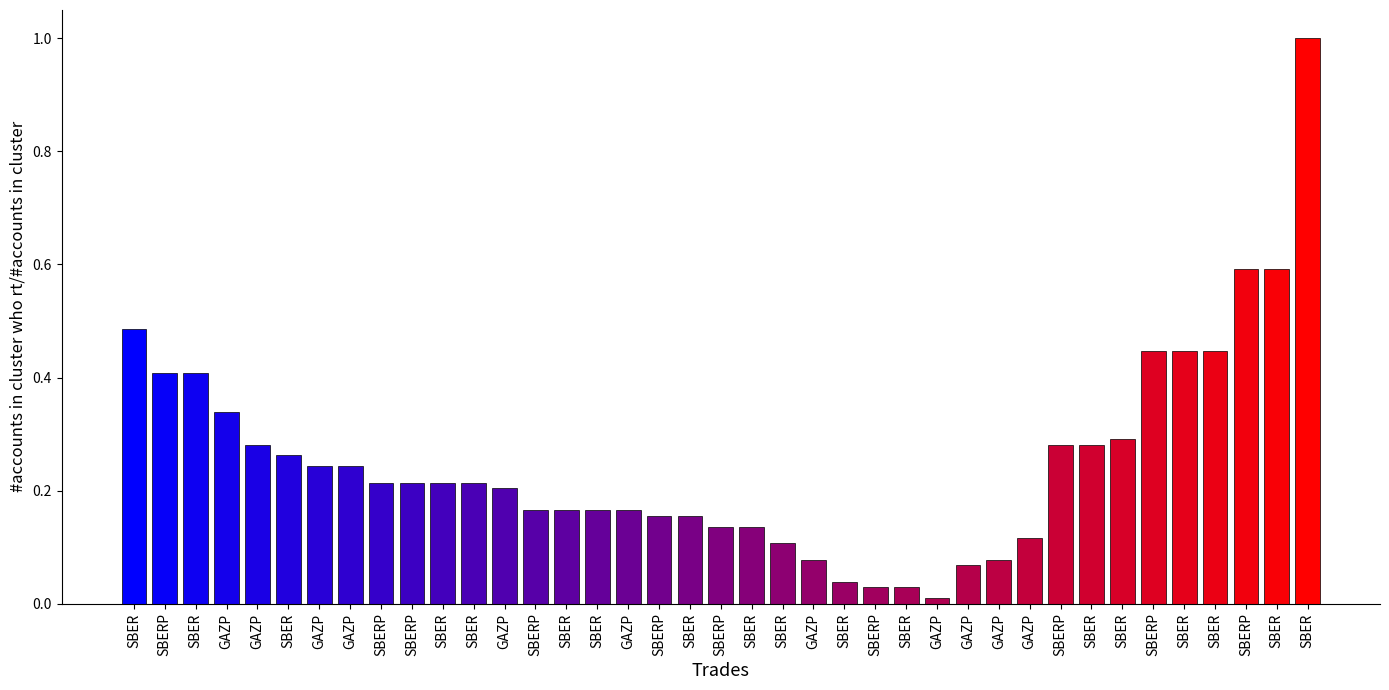

What is the sum of the values at GAZP and SBER?

0.3